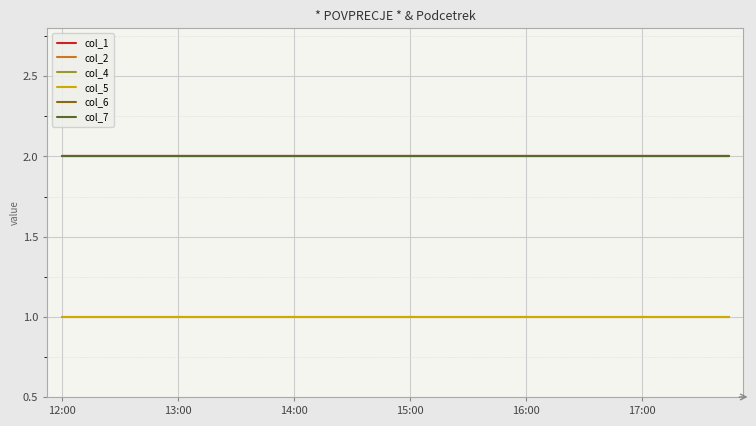

What is the average value of the col_5 series?

1